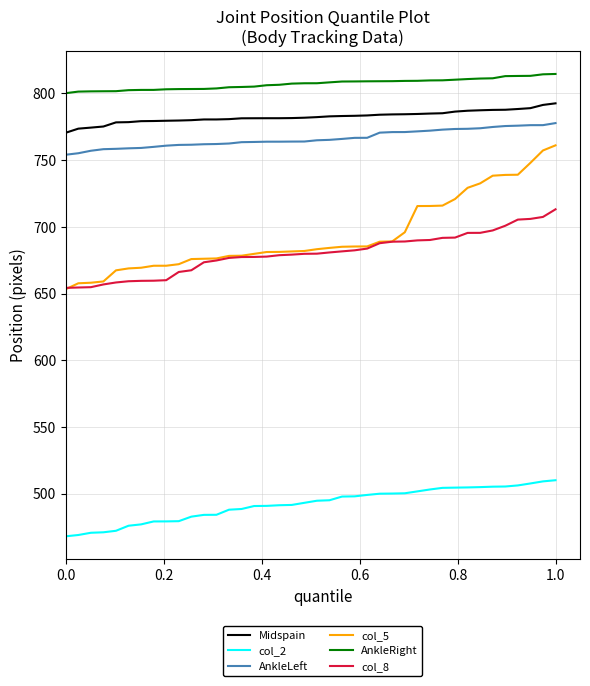

How many values in the col_8 series are below 679?

18